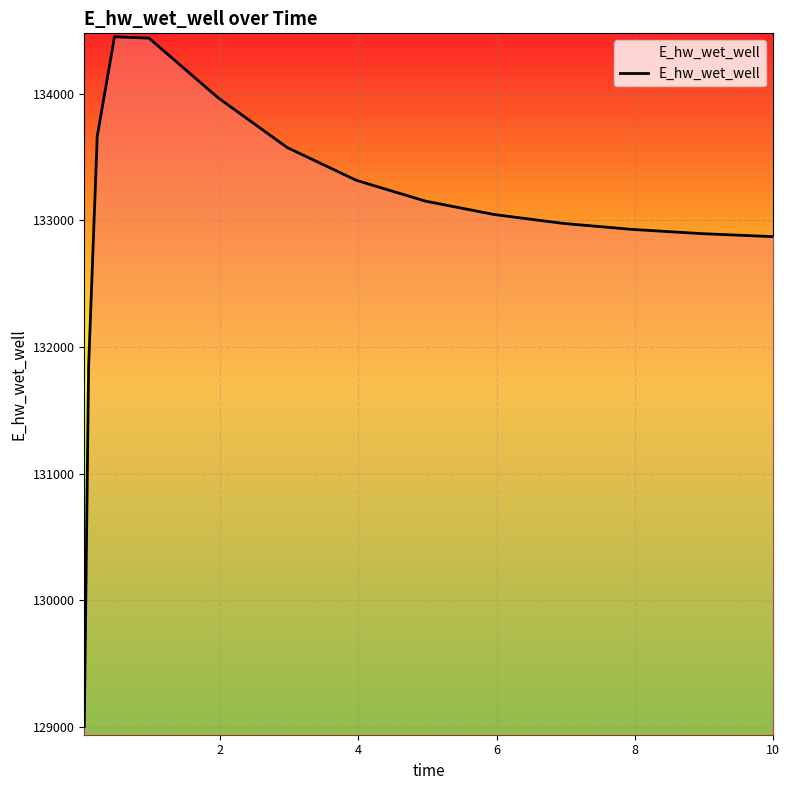

What is the minimum value shown in the chart?

129003.7